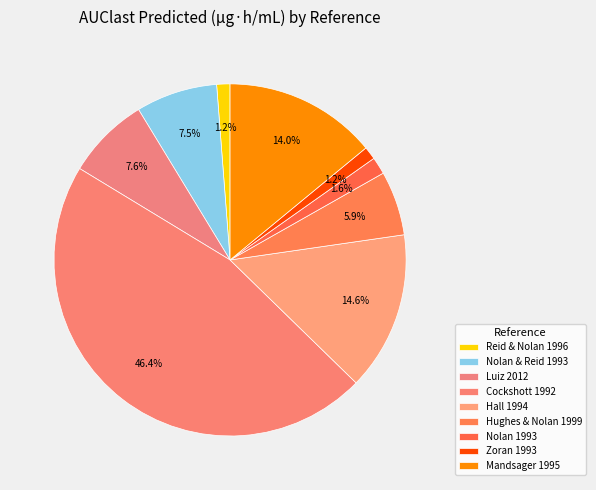

What is the smallest slice in the pie chart?

Zoran et al. (1993) [18]